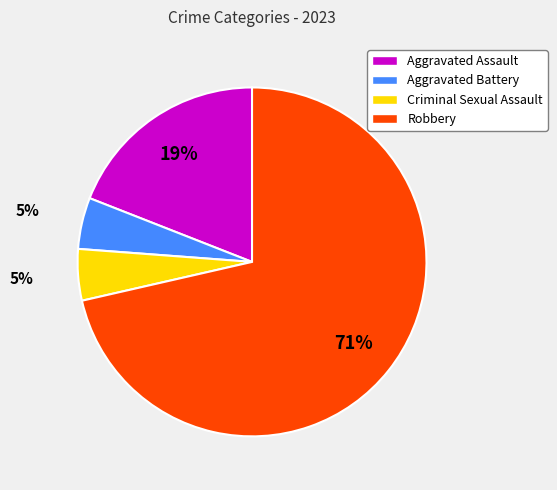

What percentage is the Aggravated Battery slice, to the nearest percent?

5%